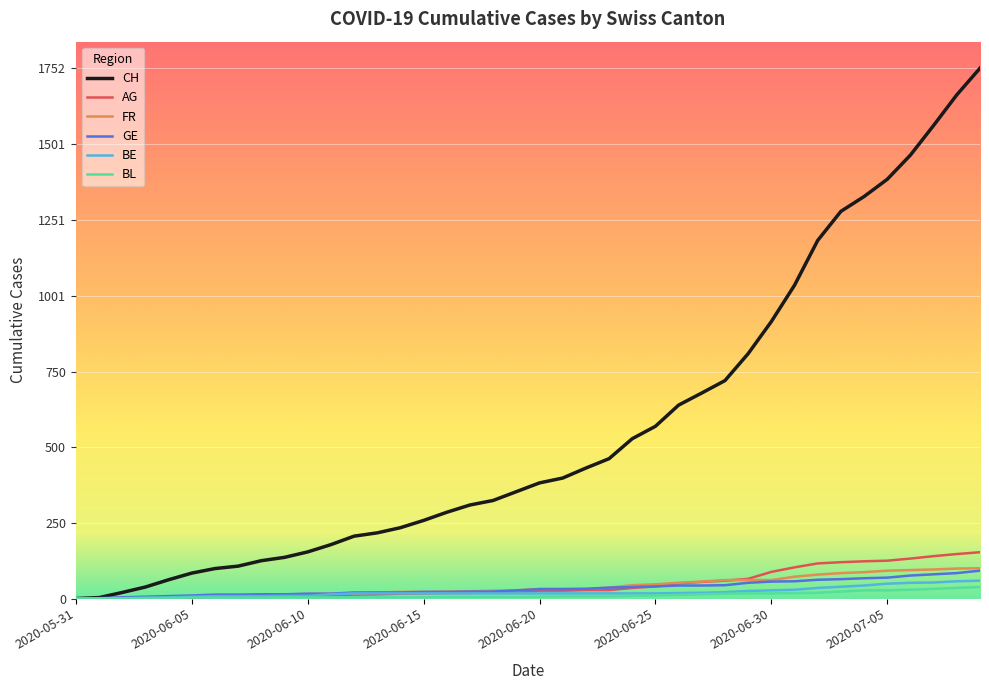

Which series has the largest range (max minus min)?

CH